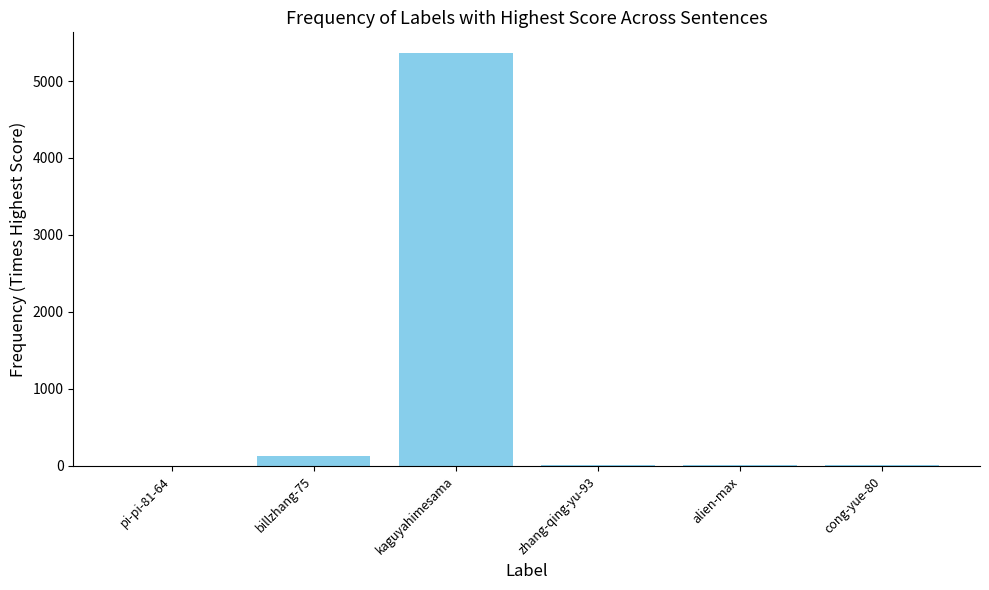

What is the sum of all values?

5555